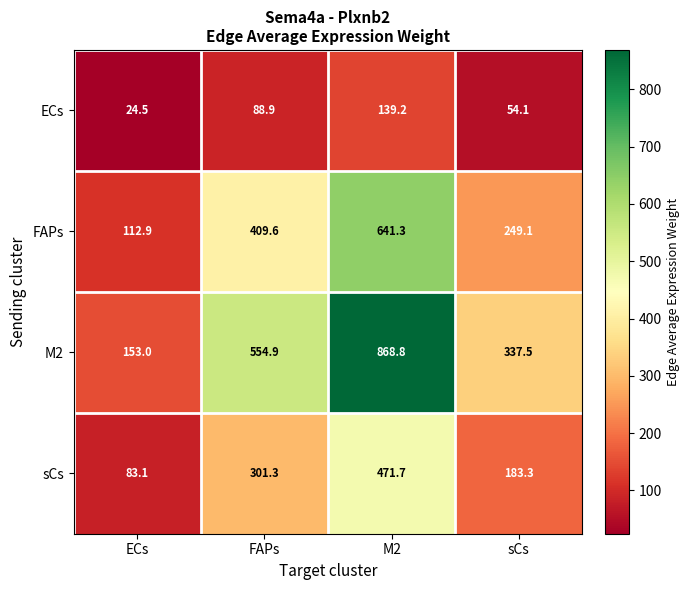

The sCs series shows 250.0 at sCs. True or false?

False